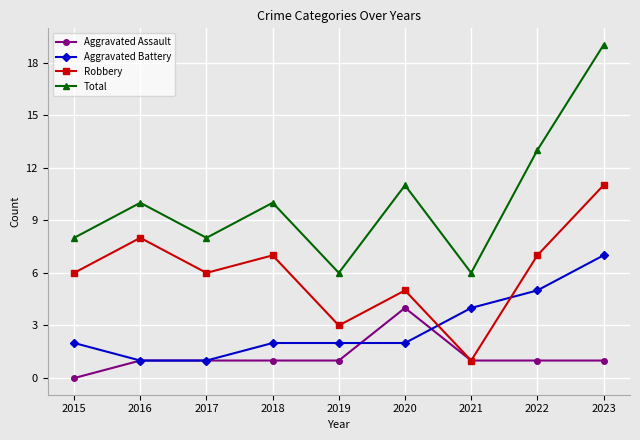

What are all the series names shown in the legend?

Aggravated Assault, Aggravated Battery, Robbery, Total